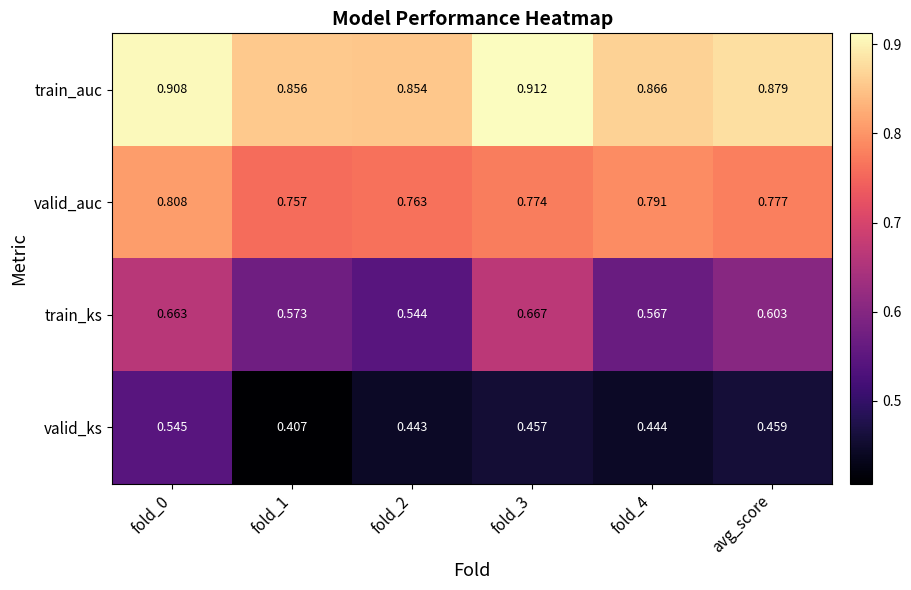

List the series in order of their peak value, highest first.

train_auc, valid_auc, train_ks, valid_ks